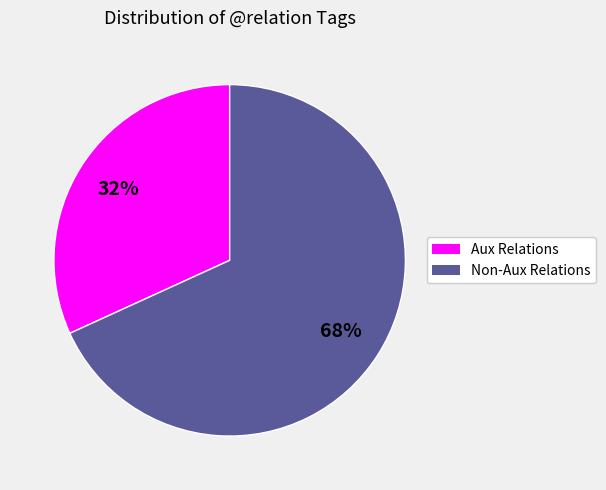

To the nearest percent, what is the difference between the largest and smallest slice percentages?

36%